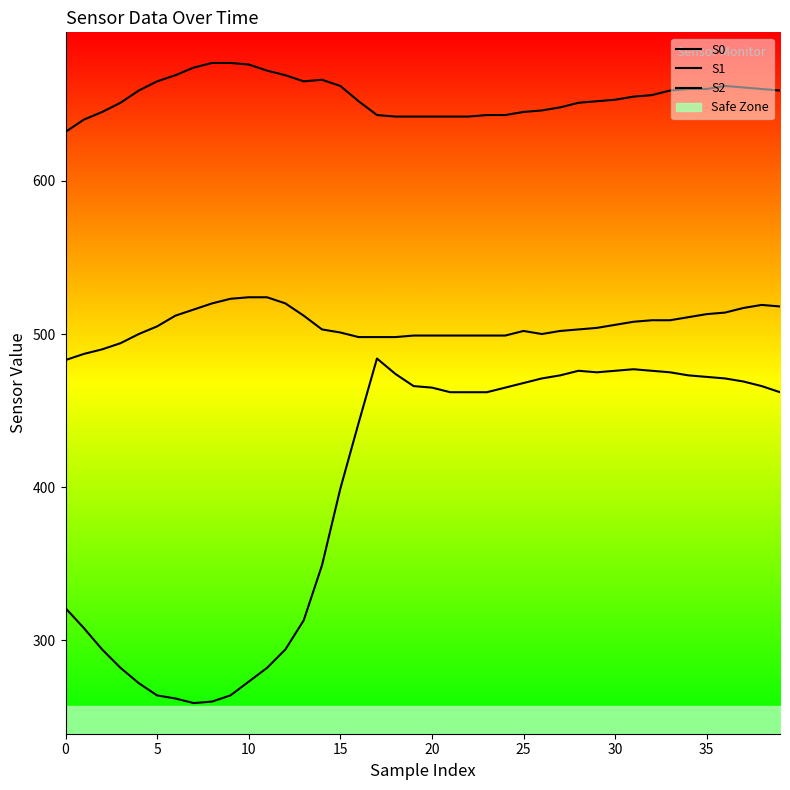

Which series changed the most between 25 and 21?

S2